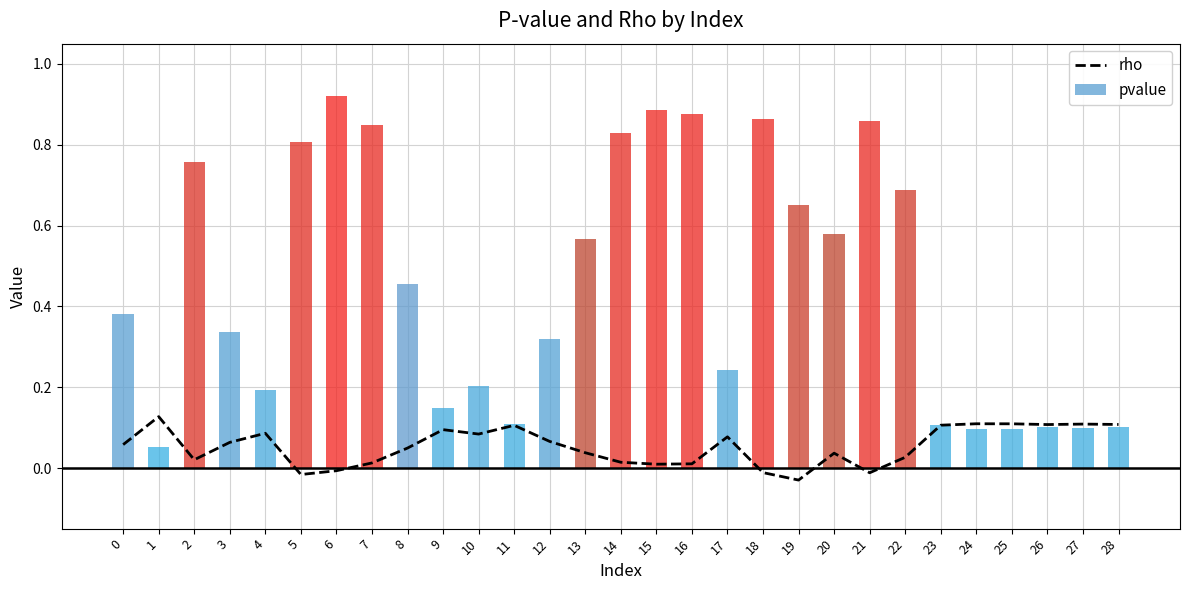

Reading right to left, extract all data points from this chart.

rho: 0.1	0.1	0.1	0.1	0.1	0.1	0.0	-0.0	0.0	-0.0	-0.0	0.1	0.0	0.0	0.0	0.0	0.1	0.1	0.1	0.1	0.0	0.0	-0.0	-0.0	0.1	0.1	0.0	0.1	0.1
pvalue: 0.1	0.1	0.1	0.1	0.1	0.1	0.7	0.9	0.6	0.7	0.9	0.2	0.9	0.9	0.8	0.6	0.3	0.1	0.2	0.1	0.5	0.8	0.9	0.8	0.2	0.3	0.8	0.1	0.4